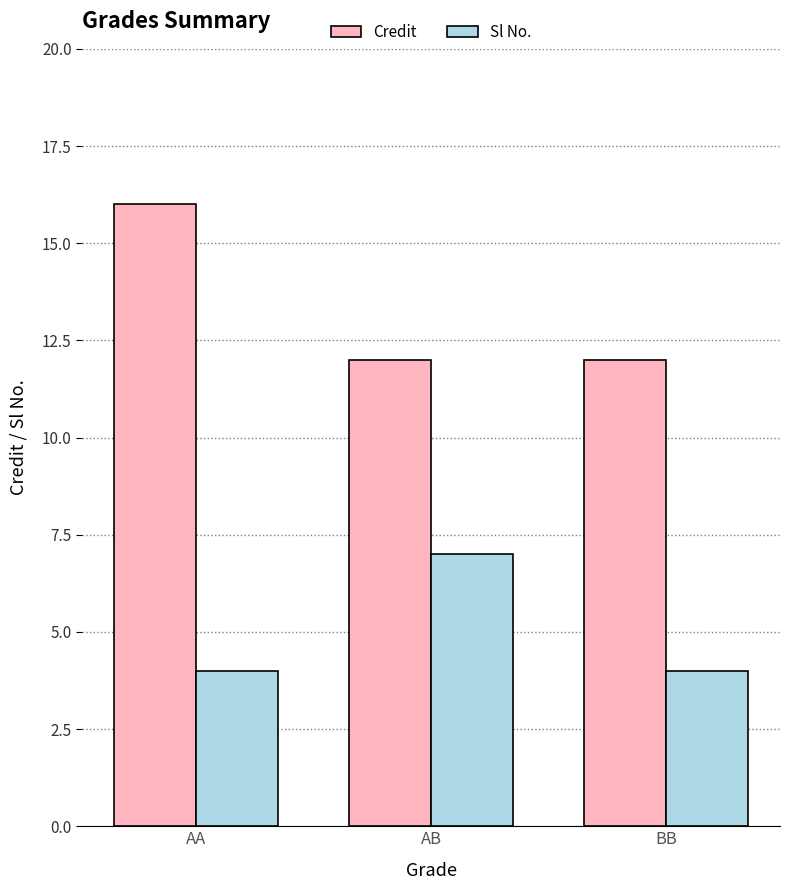

What is the approximate value of Credit at AA?

16